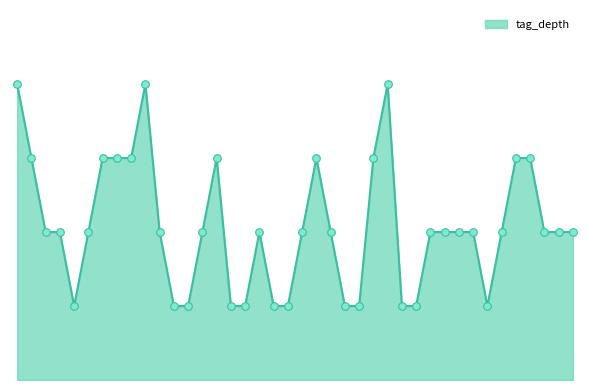

Does the chart have visible grid lines?

No